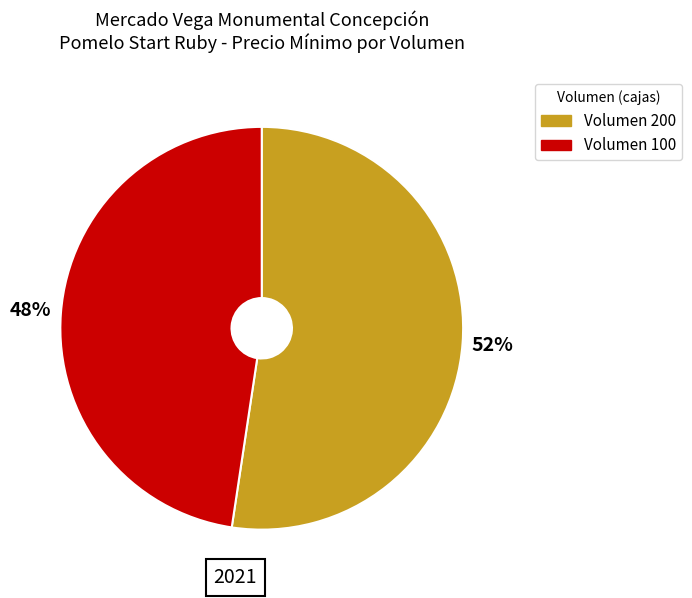

Which has a higher value, Volumen 100 or Volumen 200?

Volumen 200